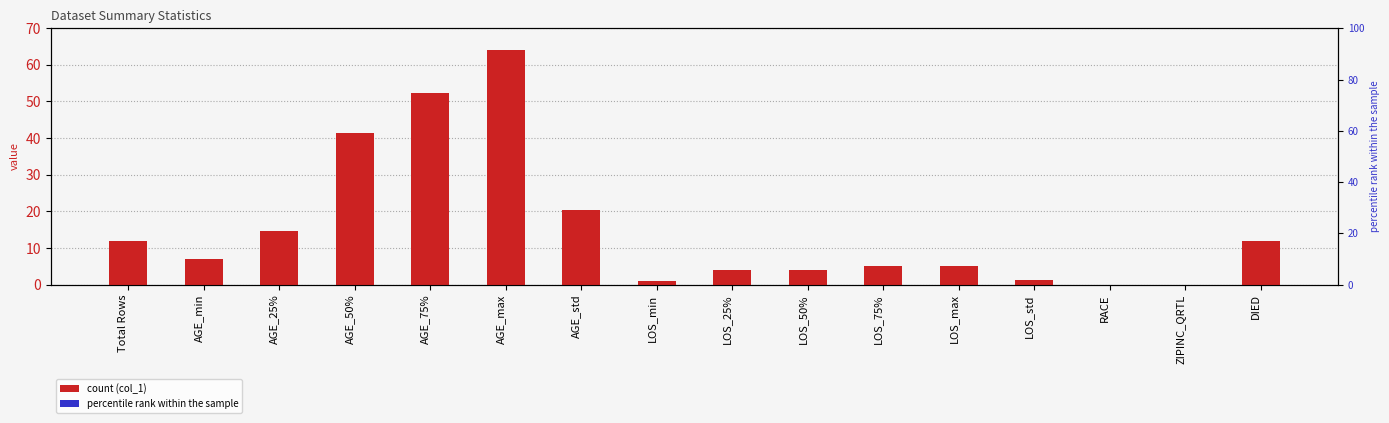

Does the chart contain any negative values?

No